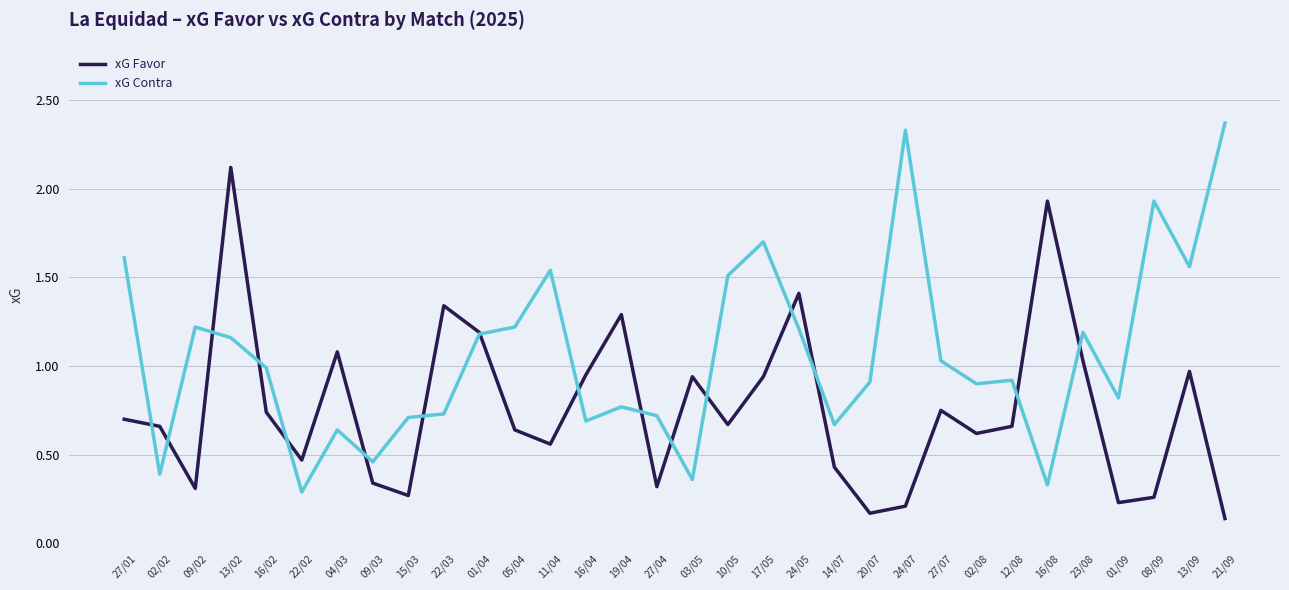

How many distinct data groups are displayed?

2